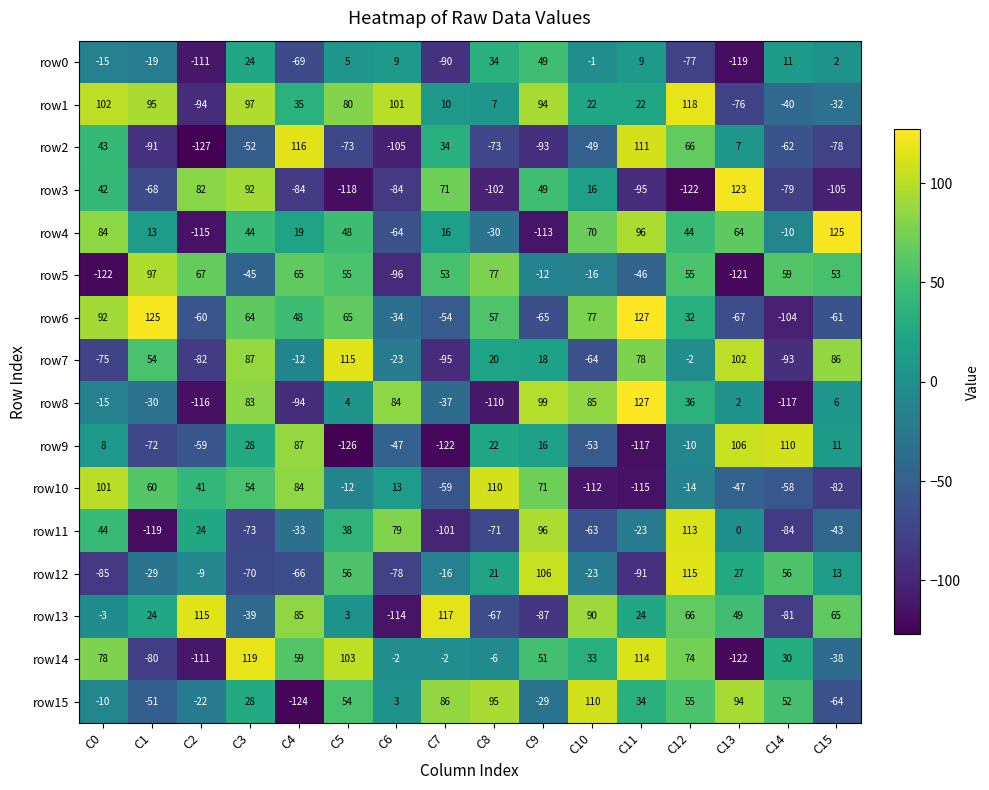

At which category is the sum across all series the highest?

C12